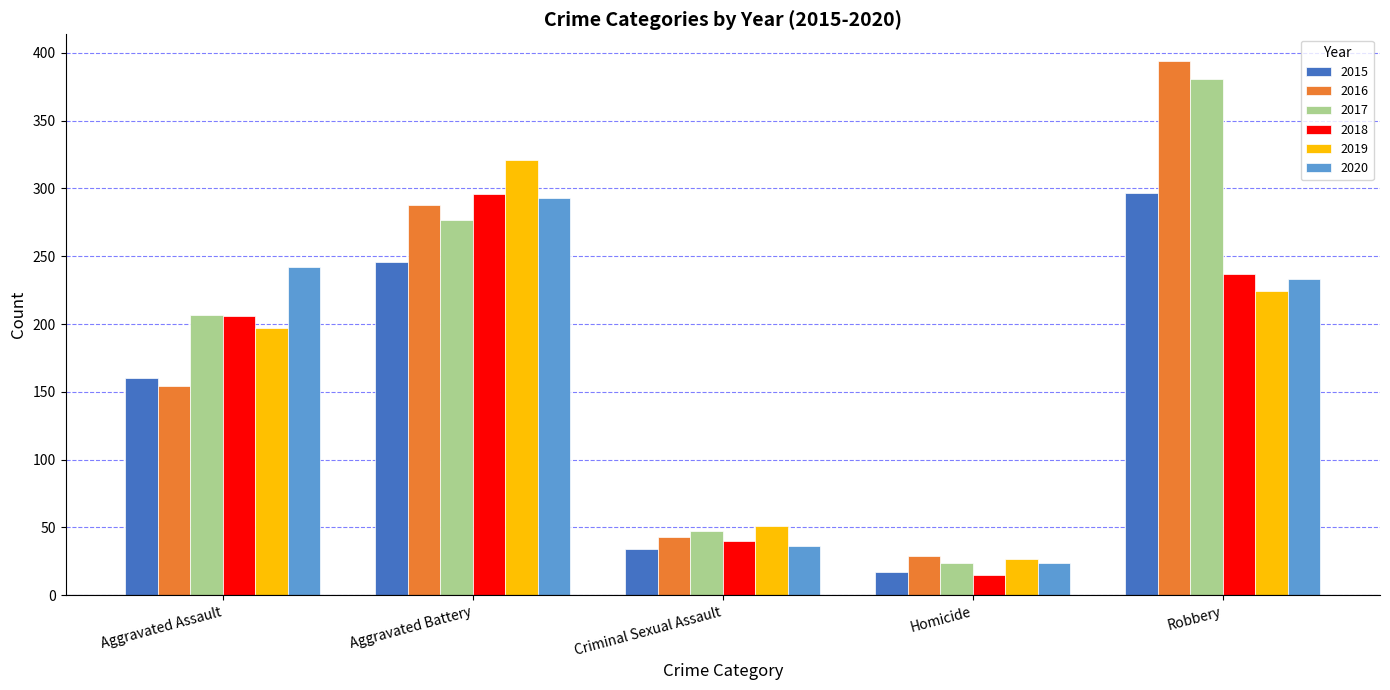

The 2018 series shows 90 at Aggravated Battery. True or false?

False